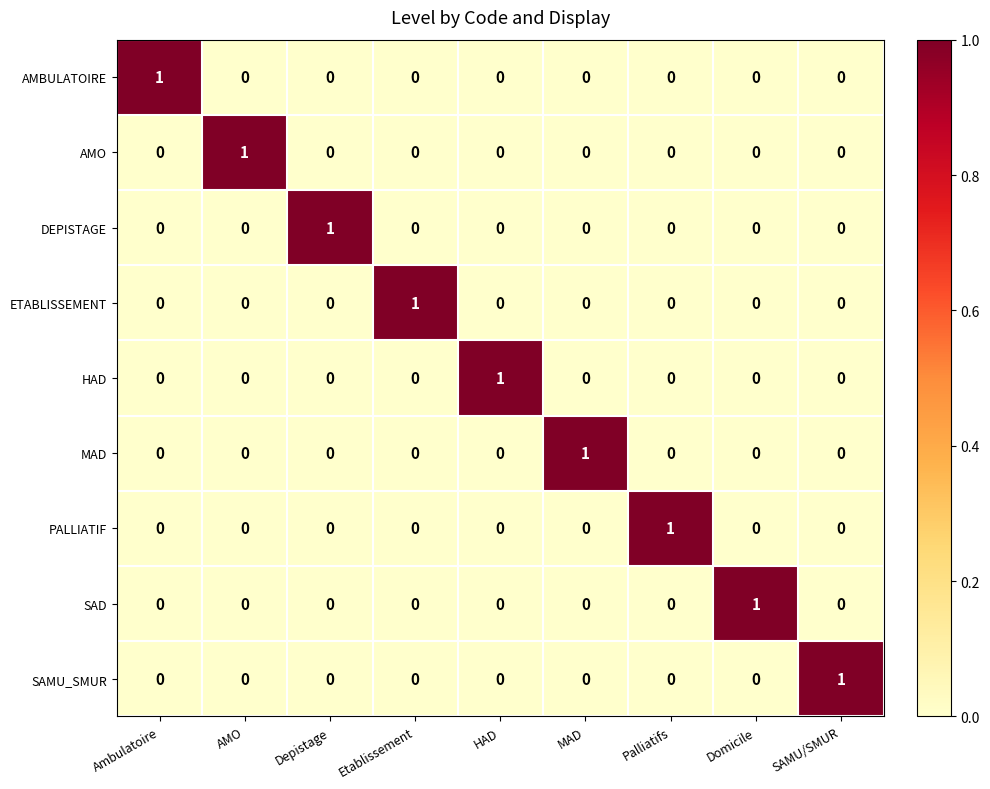

Which category has the highest value in the ETABLISSEMENT series?

Etablissement